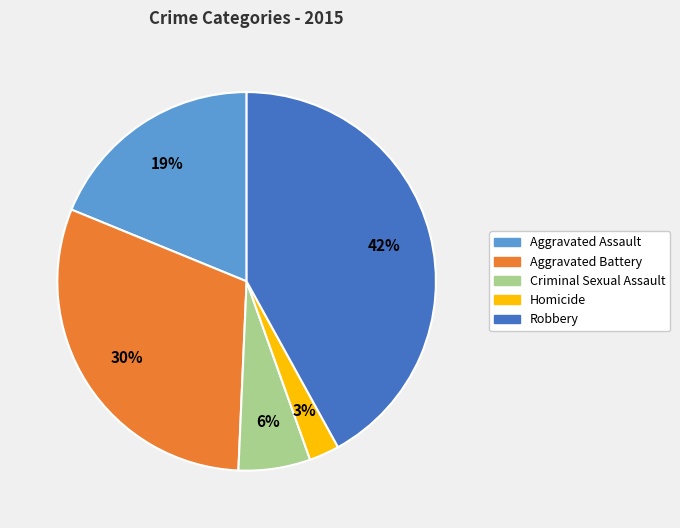

How many slices are in this pie chart?

5